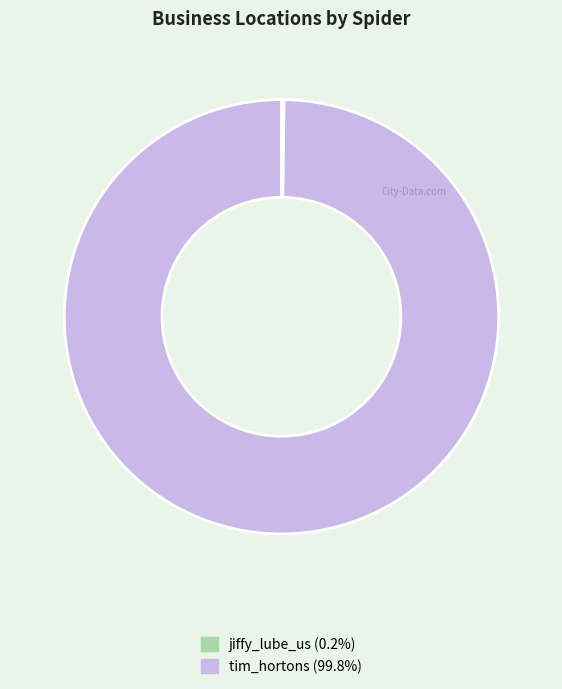

What is the largest slice in the pie chart?

tim_hortons